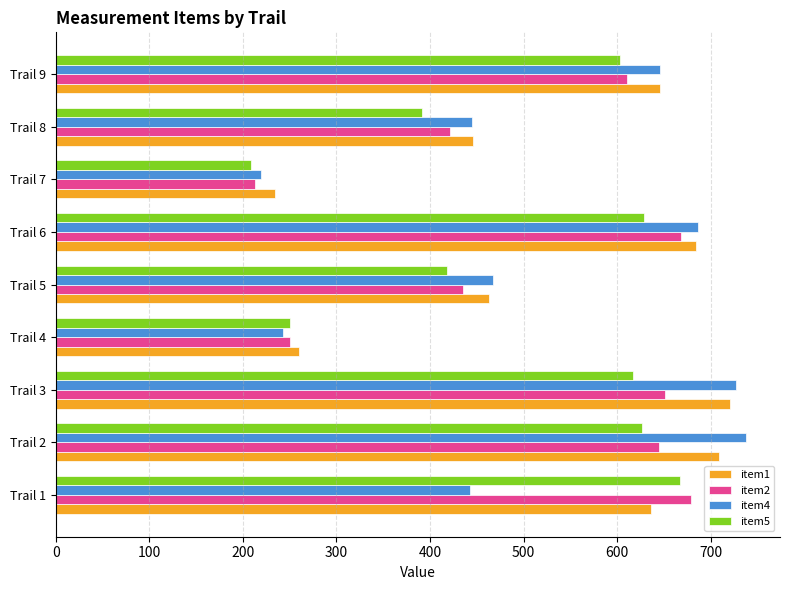

Rank the categories by item2 value from lowest to highest.

Trail 7, Trail 4, Trail 8, Trail 5, Trail 9, Trail 2, Trail 3, Trail 6, Trail 1